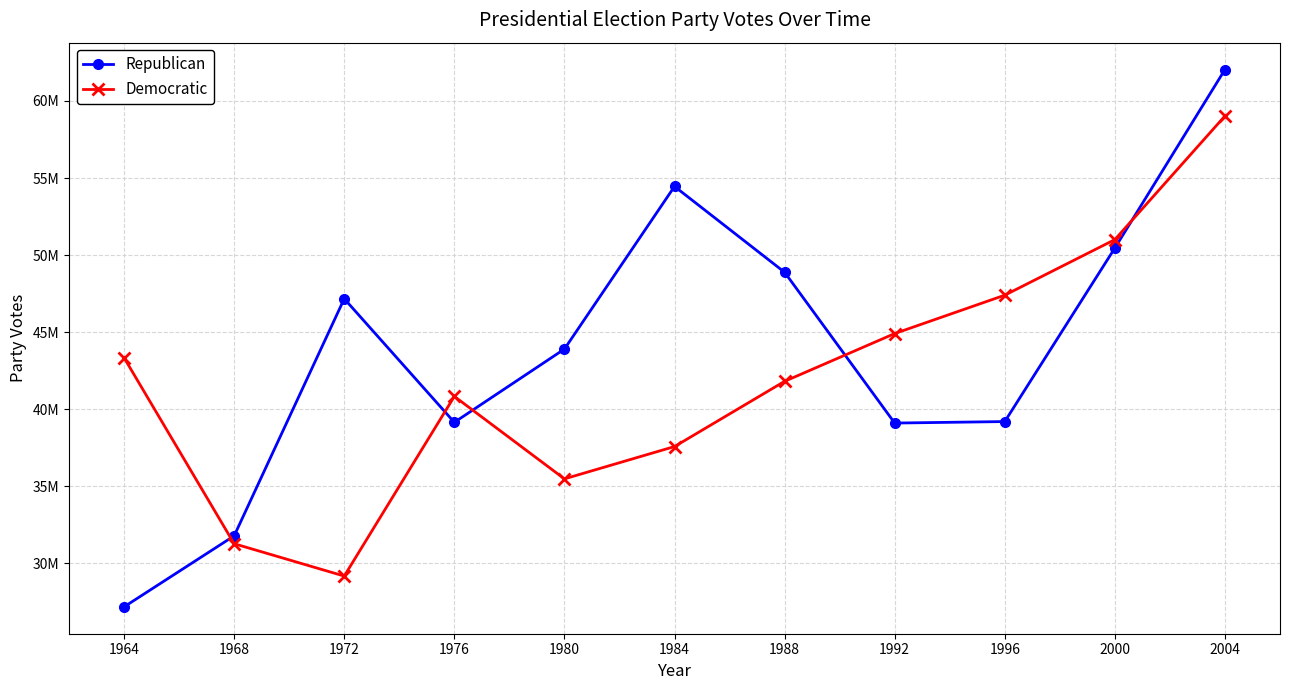

The value of Democratic at 1996 is 47400125. True or false?

True